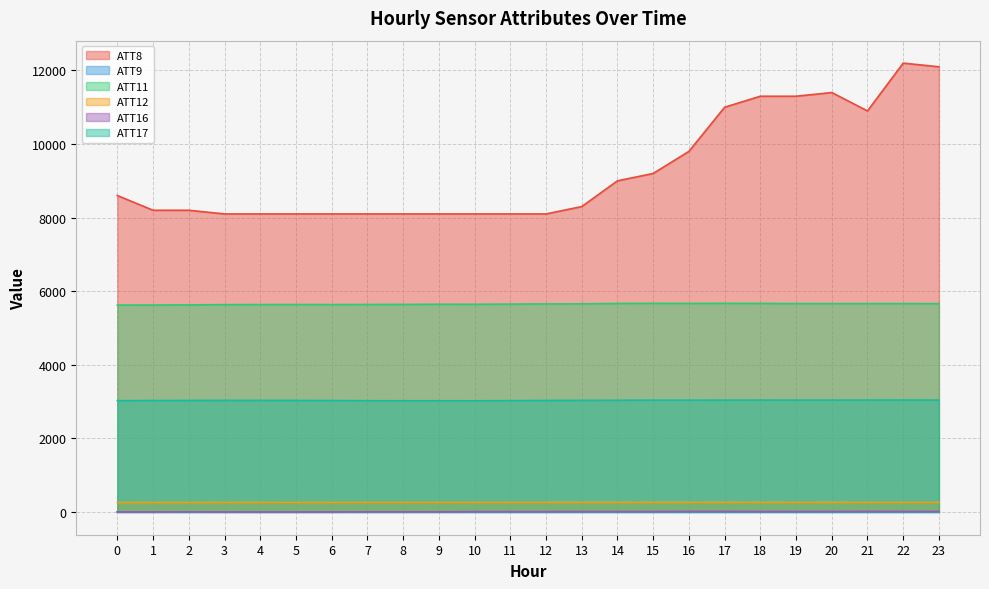

Which has a higher value, 18 or 0?

18